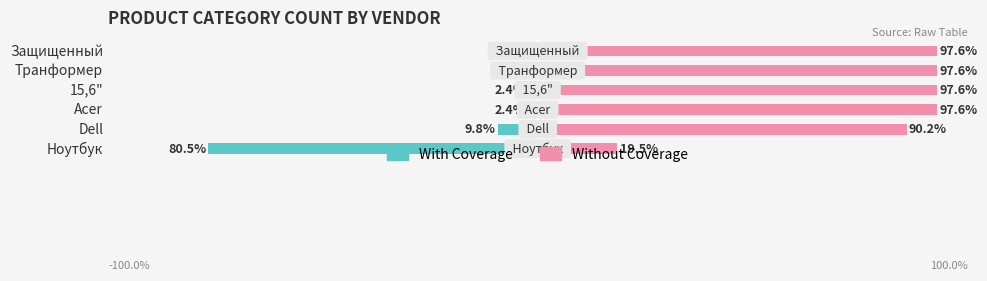

Between 15,6" and Dell, which is larger?

15,6"